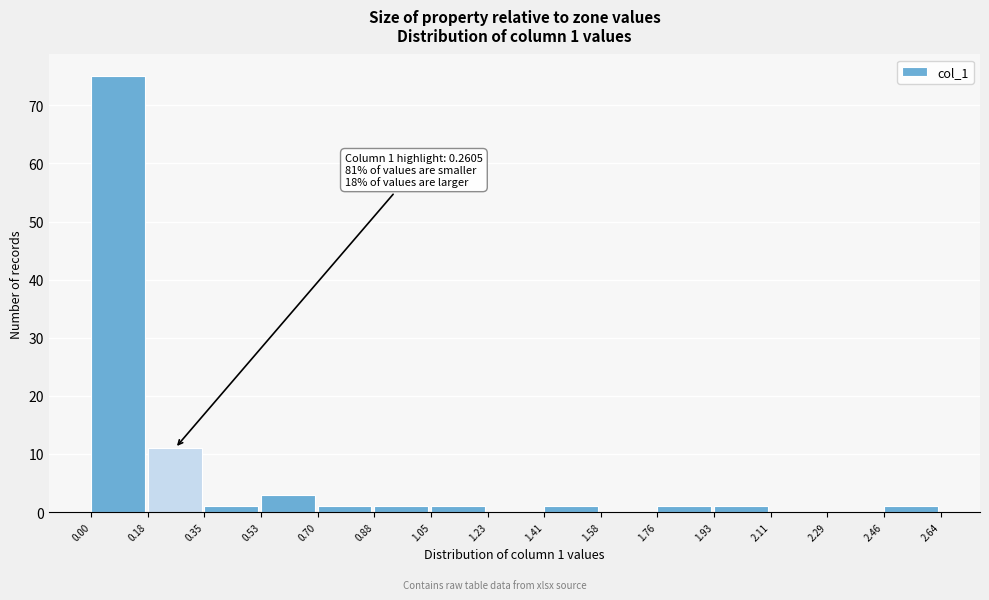

Which range on the x-axis has the tallest bar?

0.00 to 0.18